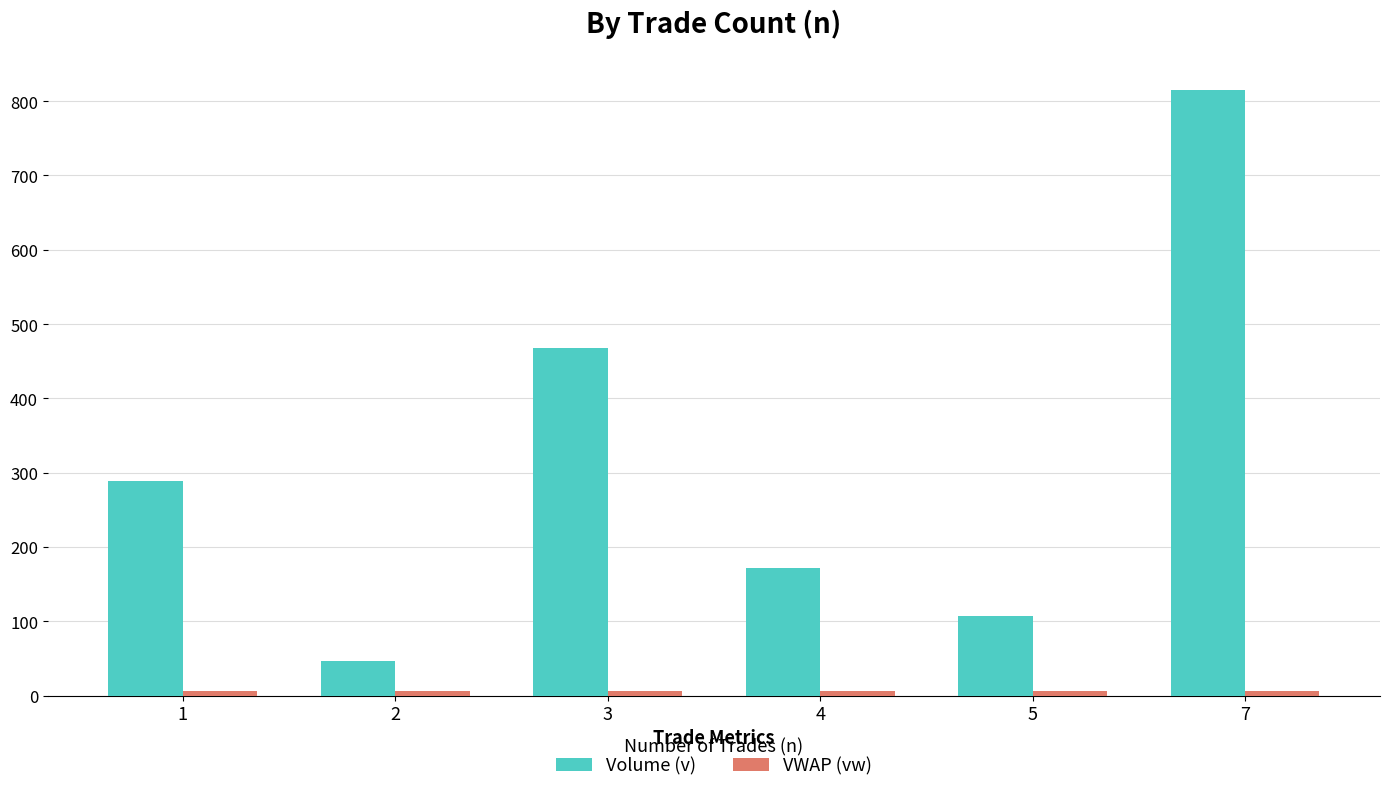

What is the difference between the highest and lowest values at 4?

164.5